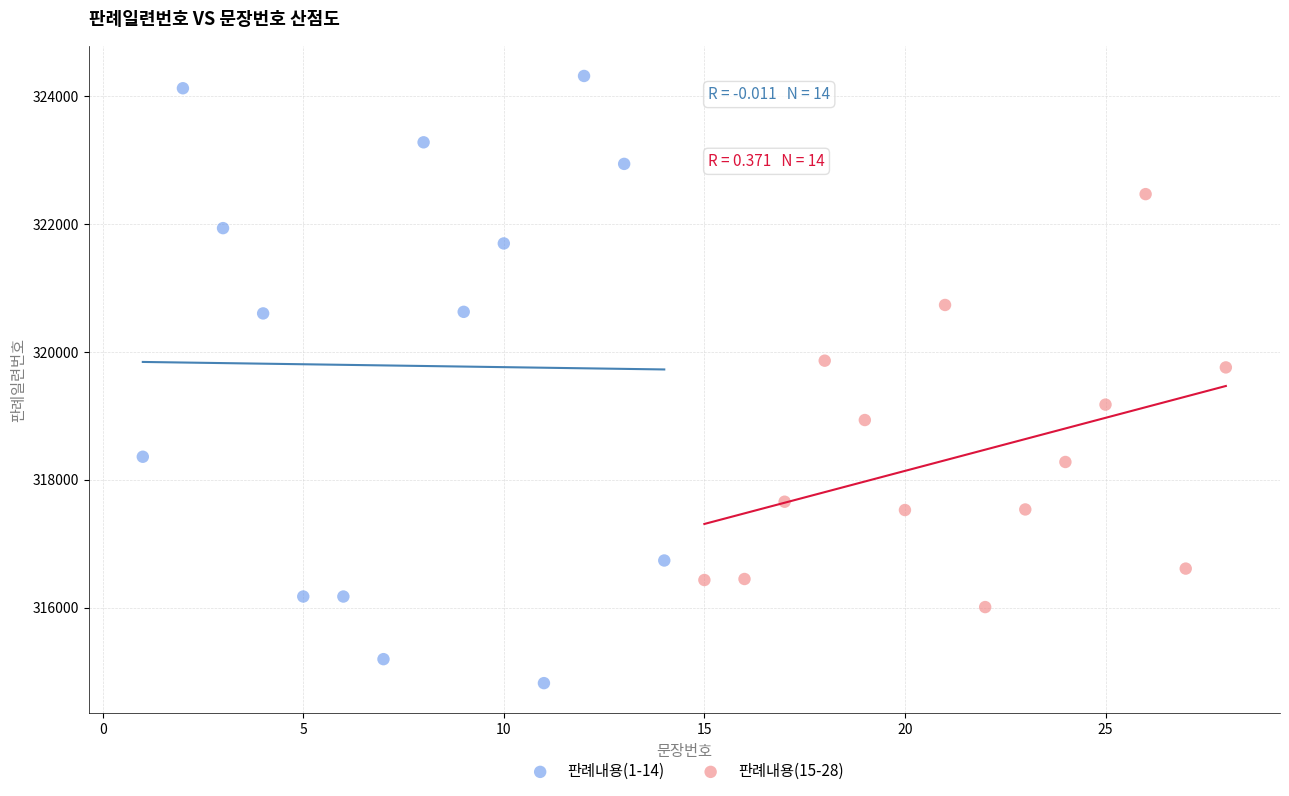

Which series has the largest Y range (max minus min)?

판례내용(1-14)